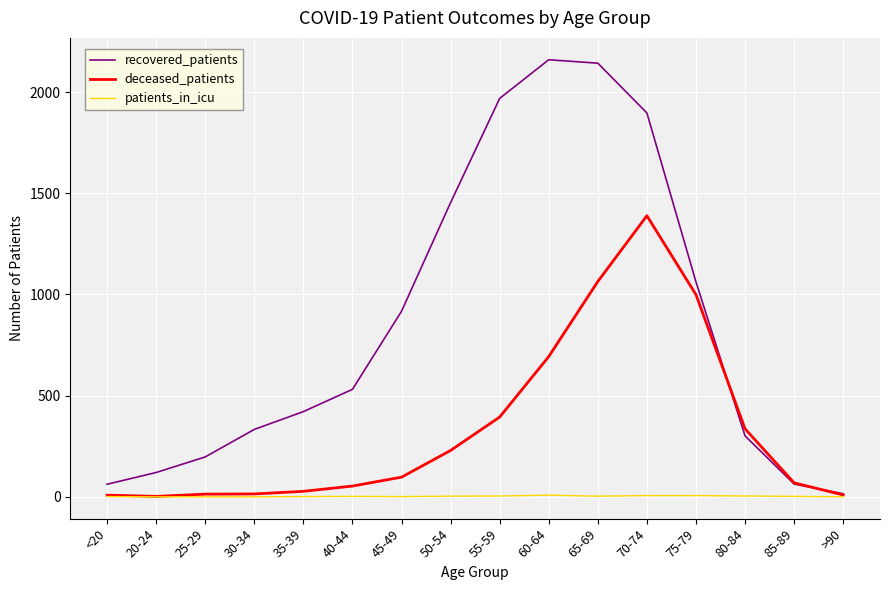

How many categories are shown in the chart?

16